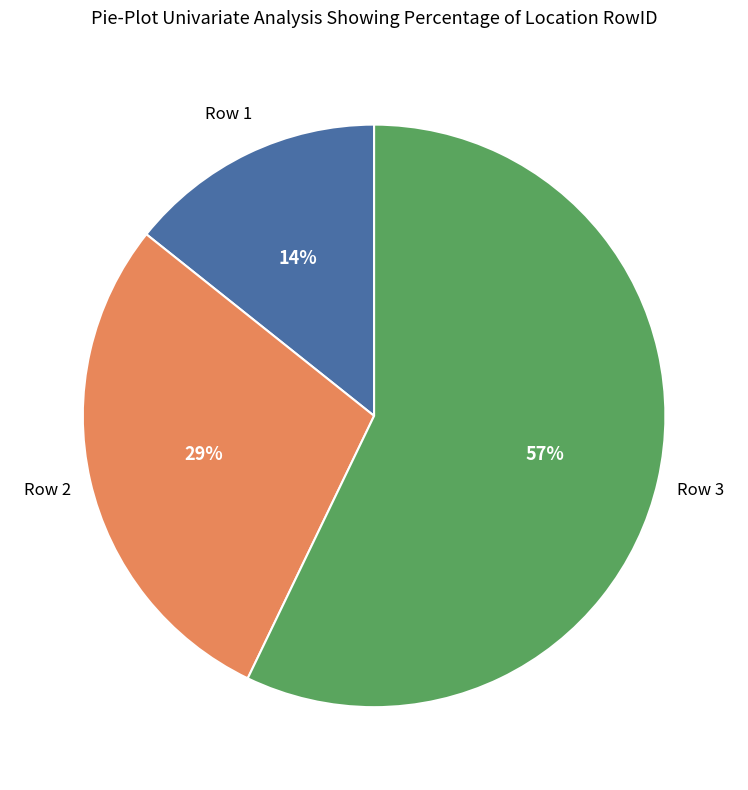

To the nearest percent, what is the average slice percentage?

33%